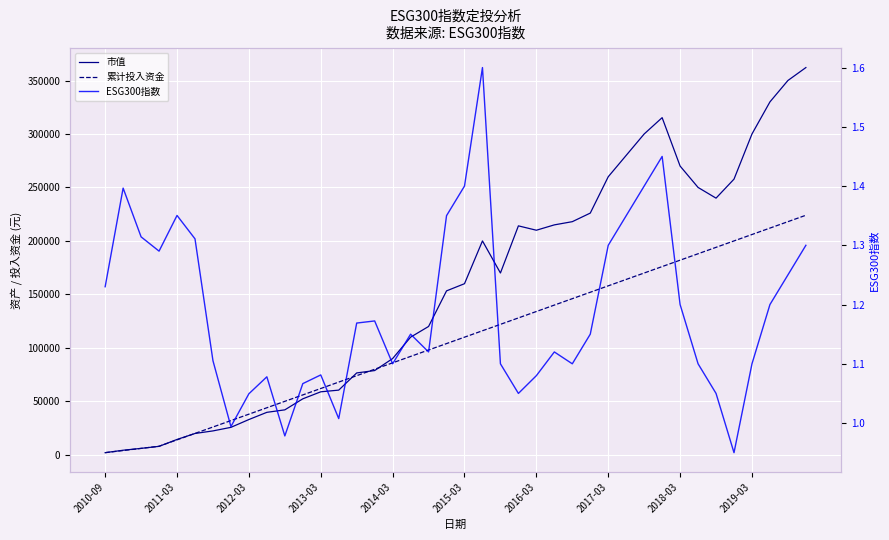

Reading left to right, transcribe all the data shown in this chart.

市值: 2000.0	4270.6	6019.1	7908.7	14359.2	19942.3	22347.8	25685.6	32987.9	39720.3	42039.5	52348.7	58909.8	60487.5	76555.6	78788.8	90000.0	110000.0	120000.0	153292.7	160000.0	200000.0	170000.0	214081.4	210000.0	215000.0	218000.0	226023.3	260000.0	280000.0	300000.0	315263.0	270000.0	250000.0	240000.0	257772.9	300000.0	330000.0	350000.0	362098.1
累计投入资金: 2000.0	4000.0	6000.0	8000.0	14000.0	20000.0	26000.0	32000.0	38000.0	44000.0	50000.0	56000.0	62000.0	68000.0	74000.0	80000.0	86000.0	92000.0	98000.0	104000.0	110000.0	116000.0	122000.0	128000.0	134000.0	140000.0	146000.0	152000.0	158000.0	164000.0	170000.0	176000.0	182000.0	188000.0	194000.0	200000.0	206000.0	212000.0	218000.0	224000.0
ESG300指数: 1.2	1.4	1.3	1.3	1.4	1.3	1.1	1.0	1.0	1.1	1.0	1.1	1.1	1.0	1.2	1.2	1.1	1.1	1.1	1.4	1.4	1.6	1.1	1.1	1.1	1.1	1.1	1.1	1.3	1.4	1.4	1.4	1.2	1.1	1.1	0.9	1.1	1.2	1.2	1.3